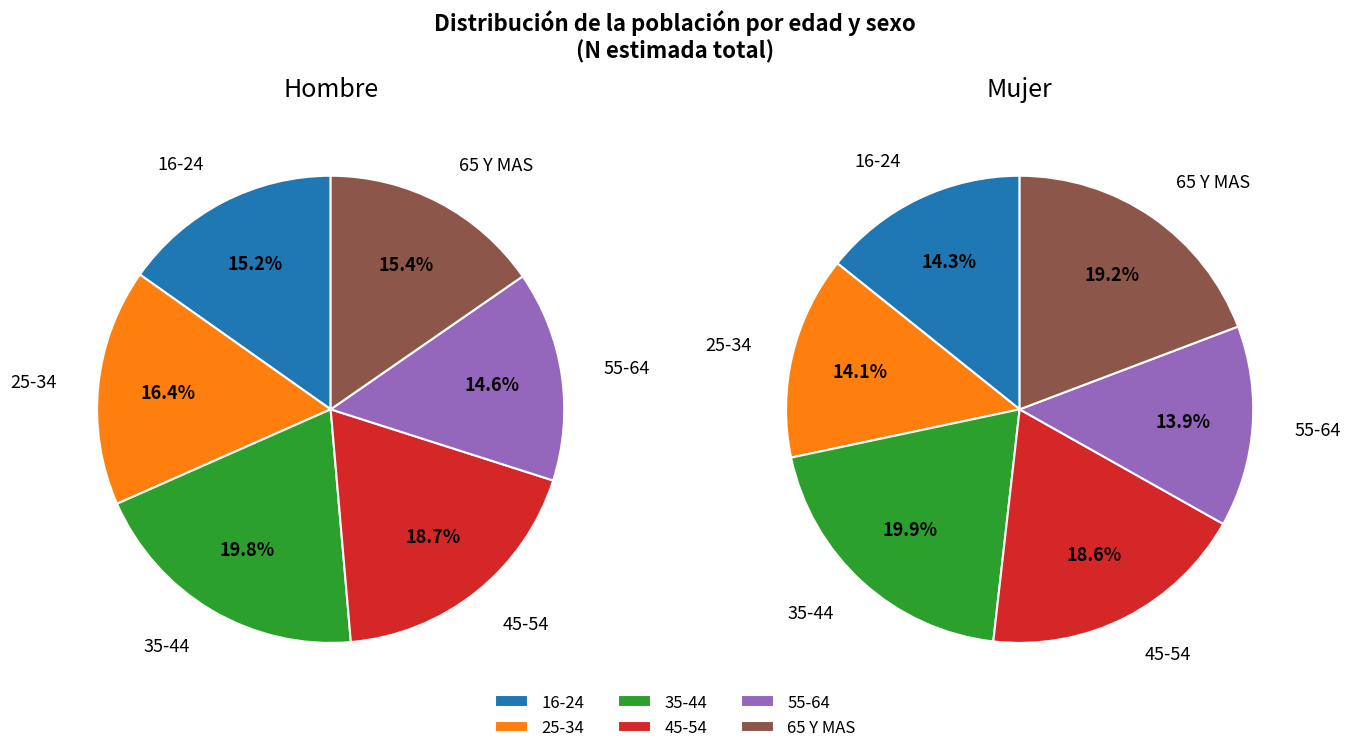

Does 35-44 represent more than half of the total?

No